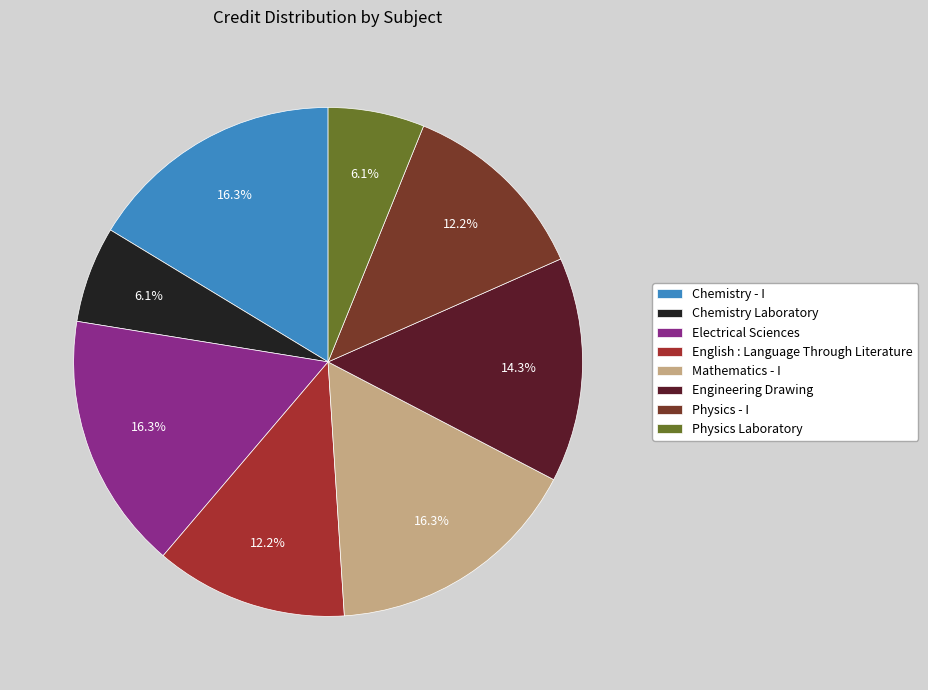

To the nearest percent, what is the average slice percentage?

12%